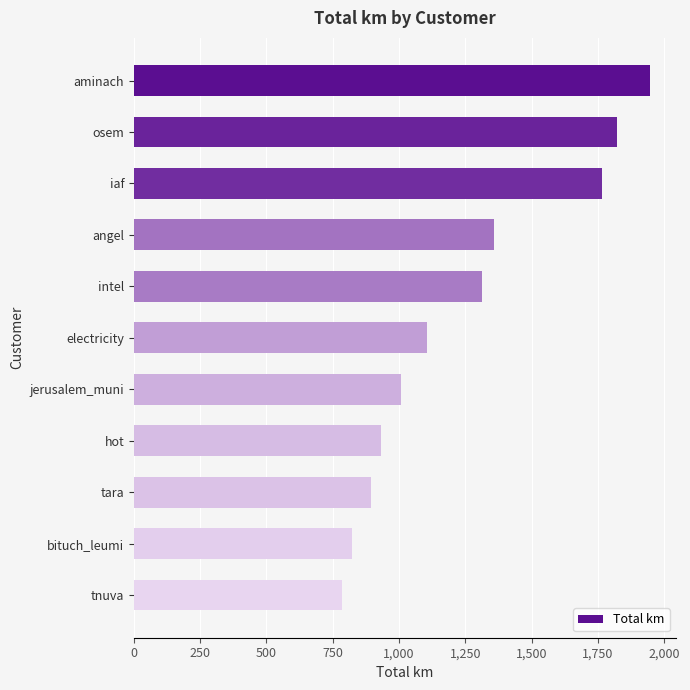

What is the label of the 1st bar from the top?

aminach